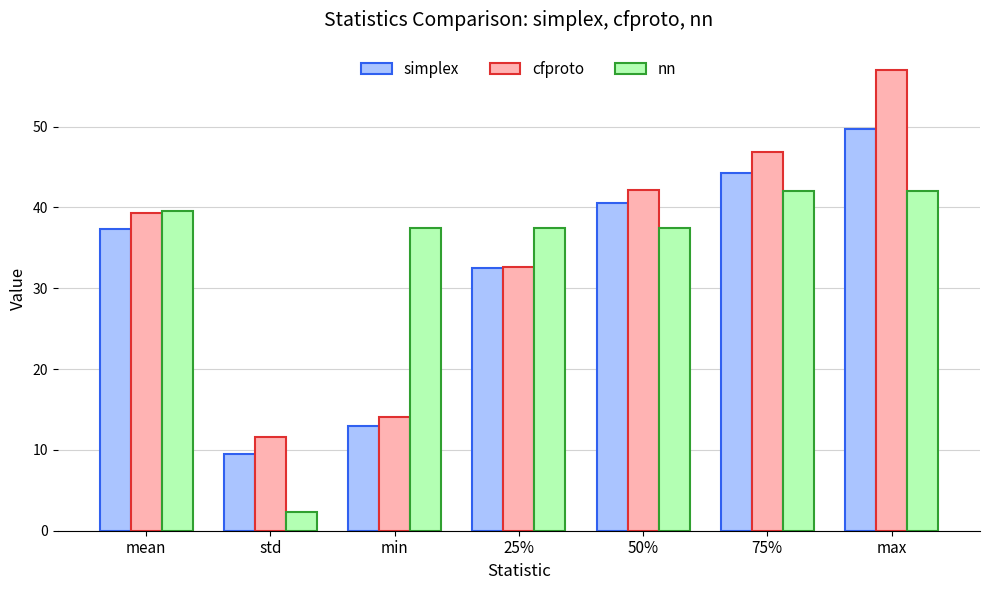

Which label corresponds to the largest value in the chart?

max